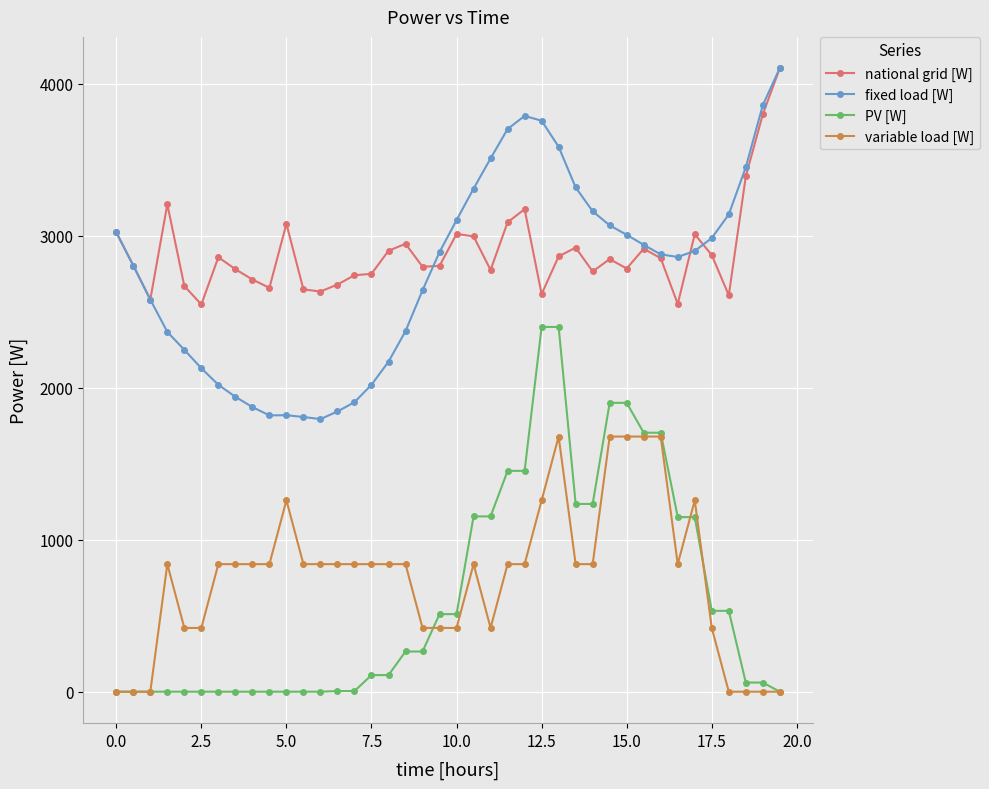

What is the value of the PV [W] point at the 32nd from the left?

1703.9